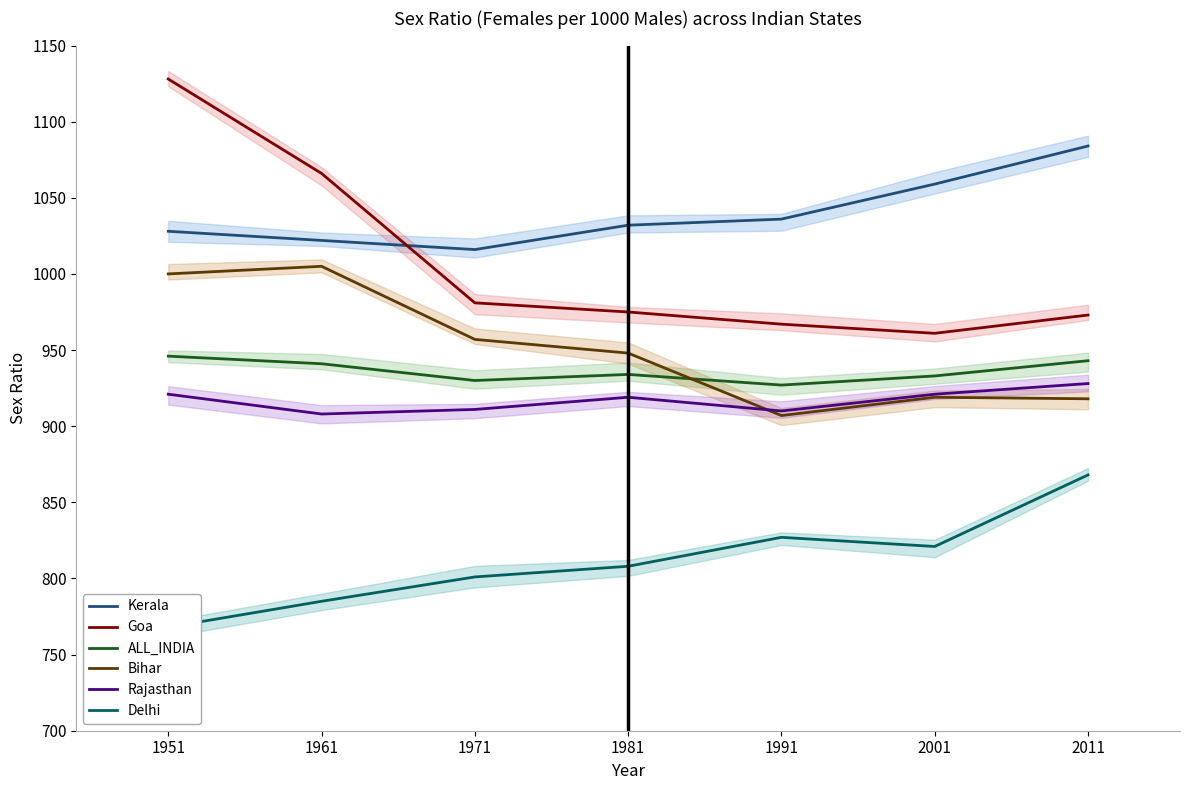

Rank the categories by Rajasthan value from lowest to highest.

1961, 1991, 1971, 1981, 1951, 2001, 2011